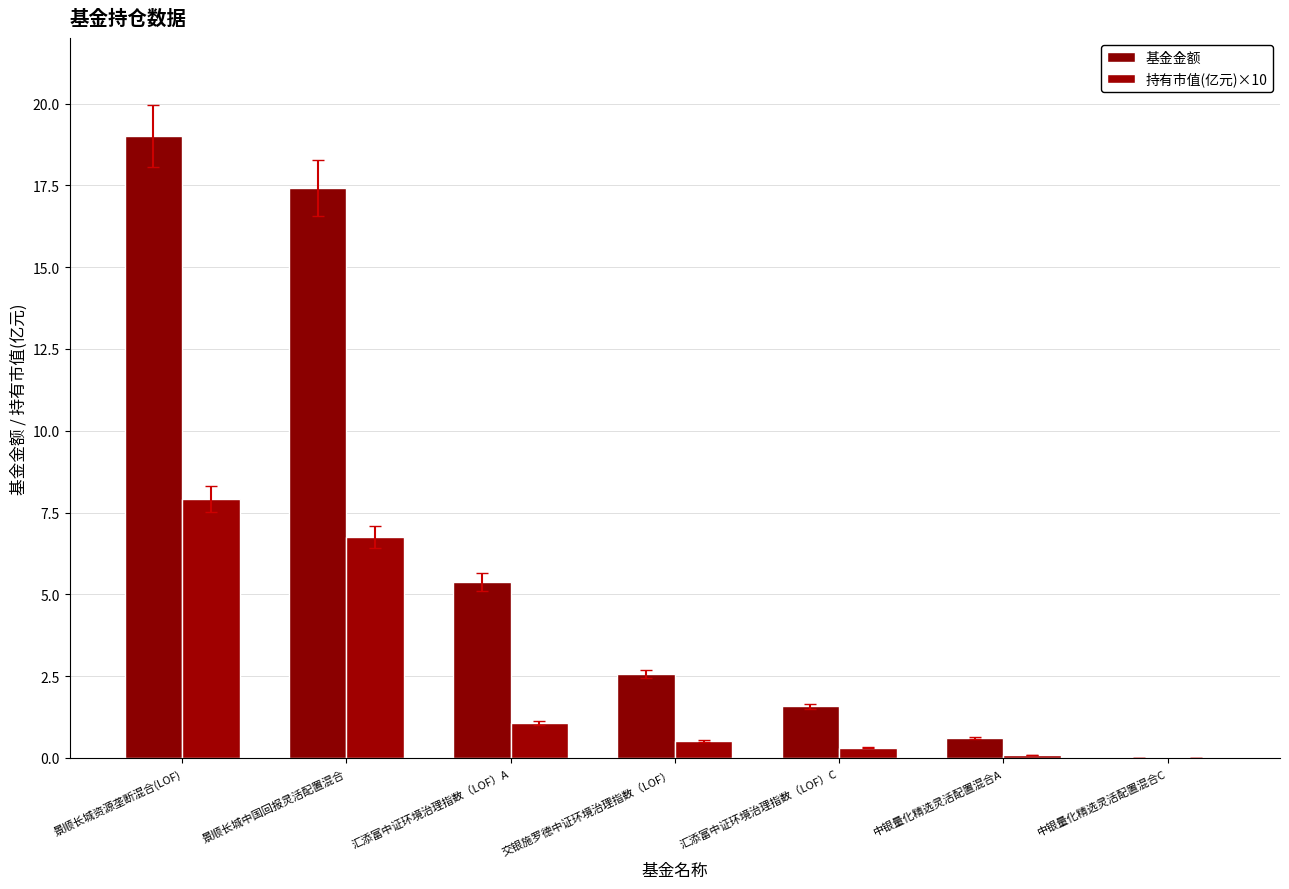

At 中银量化精选灵活配置混合A, list the series in order from largest to smallest.

基金金额, 持有市值(亿元)×10